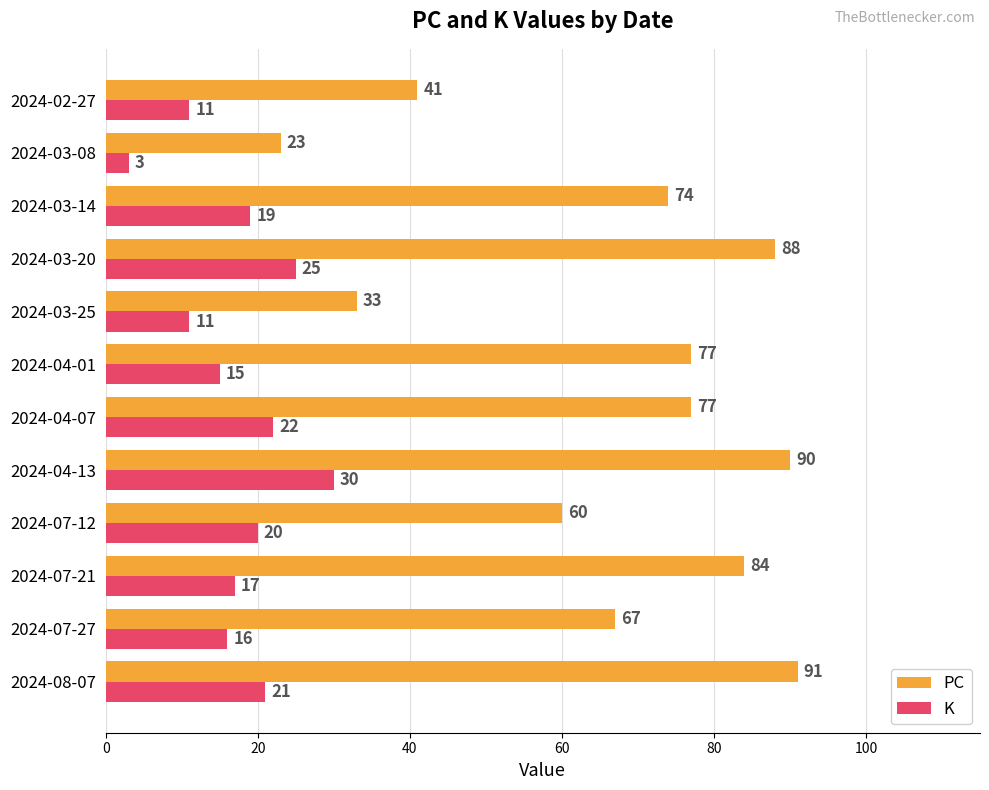

Rank the series by their maximum value, from highest to lowest.

PC, K